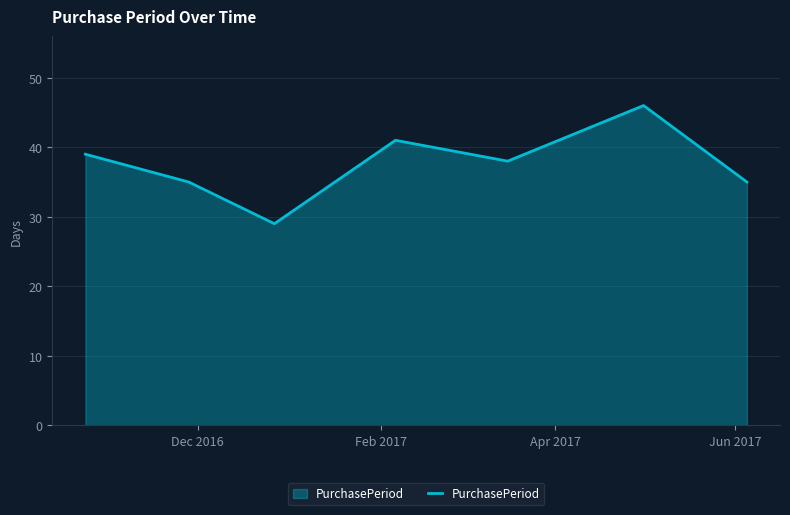

Count the number of categories in the chart.

7